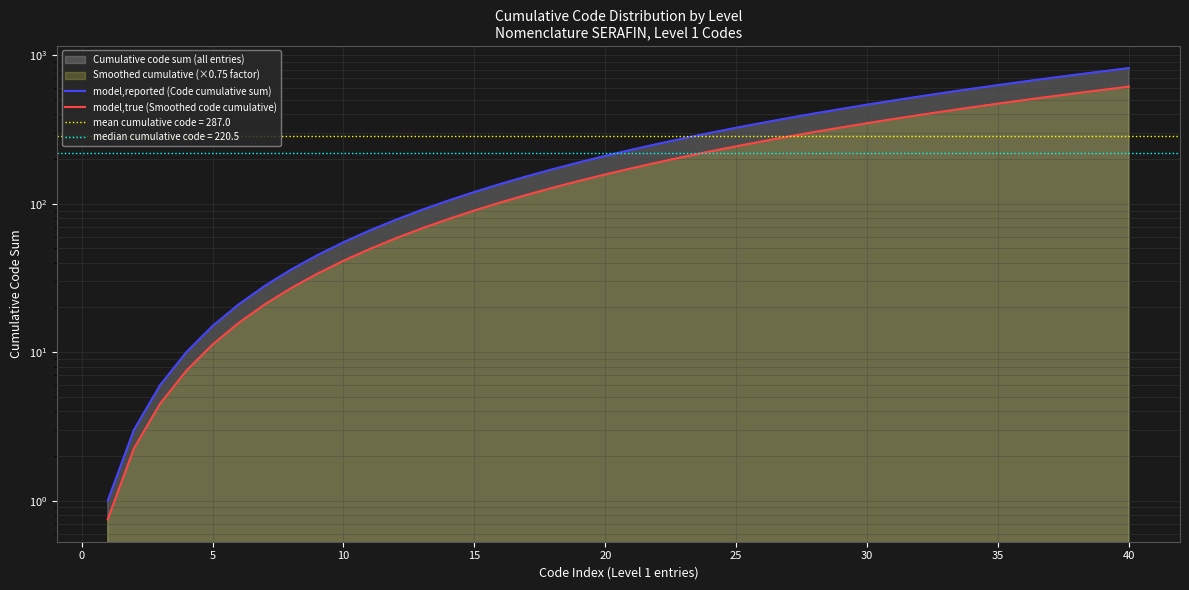

True or false: model,reported (Code cumulative sum) has a value of 662.9 at 30.

False